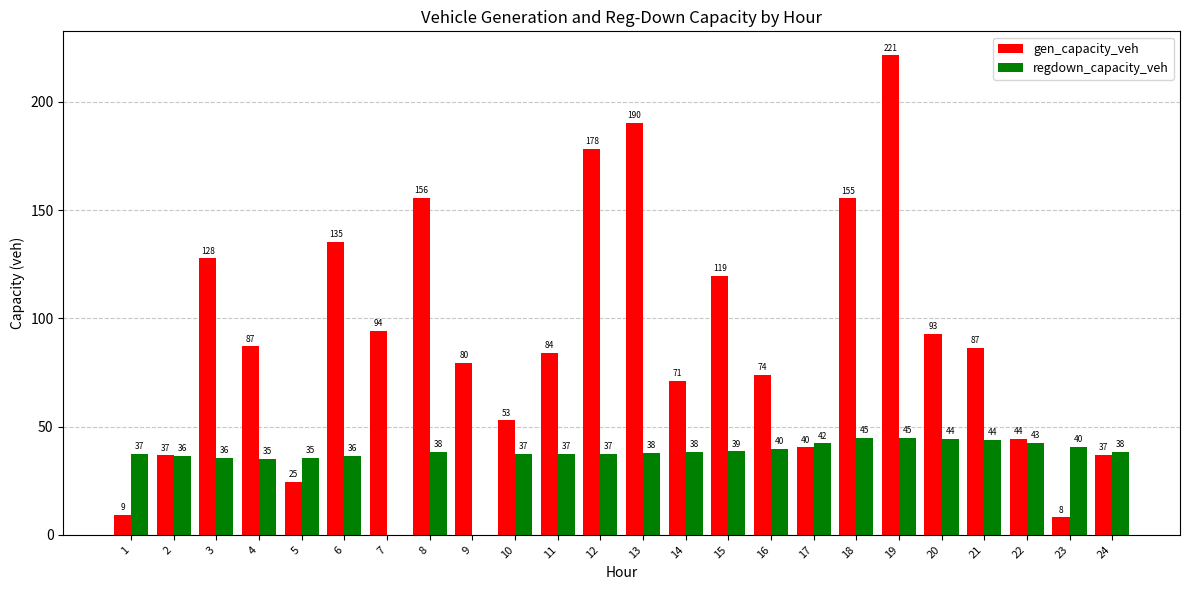

Is the value of gen_capacity_veh at 21 greater than the value of regdown_capacity_veh at 4?

Yes